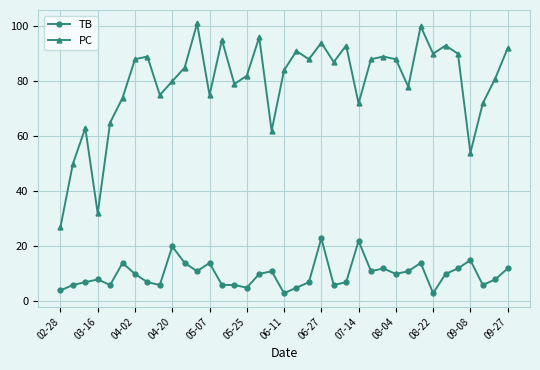

True or false: PC and TB intersect in this chart.

False